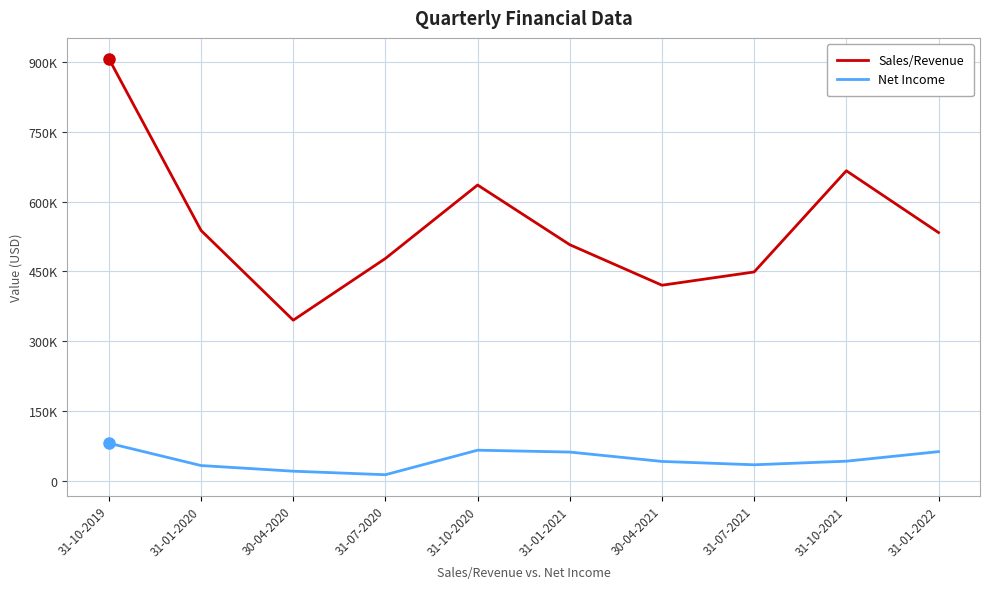

Which category has the highest value in the Net Income series?

31-10-2019